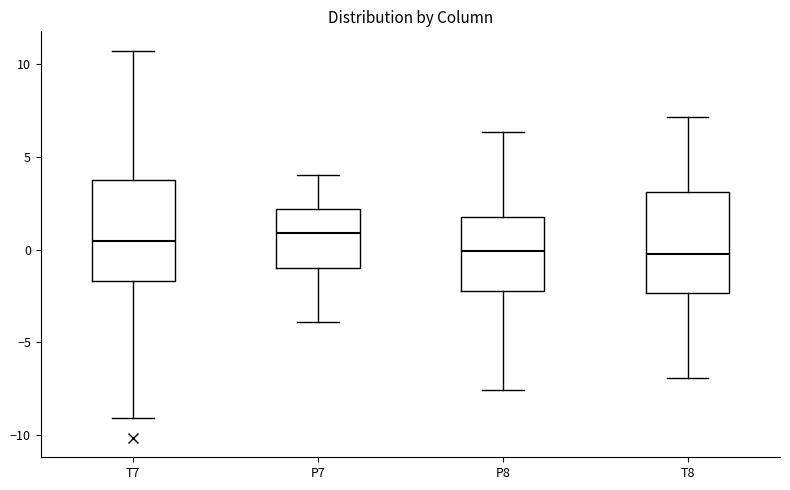

Where does the median line of the box for T8 sit on the y-axis? The values are not printed on the chart, so give them approximately, as read against the axis.

0.0